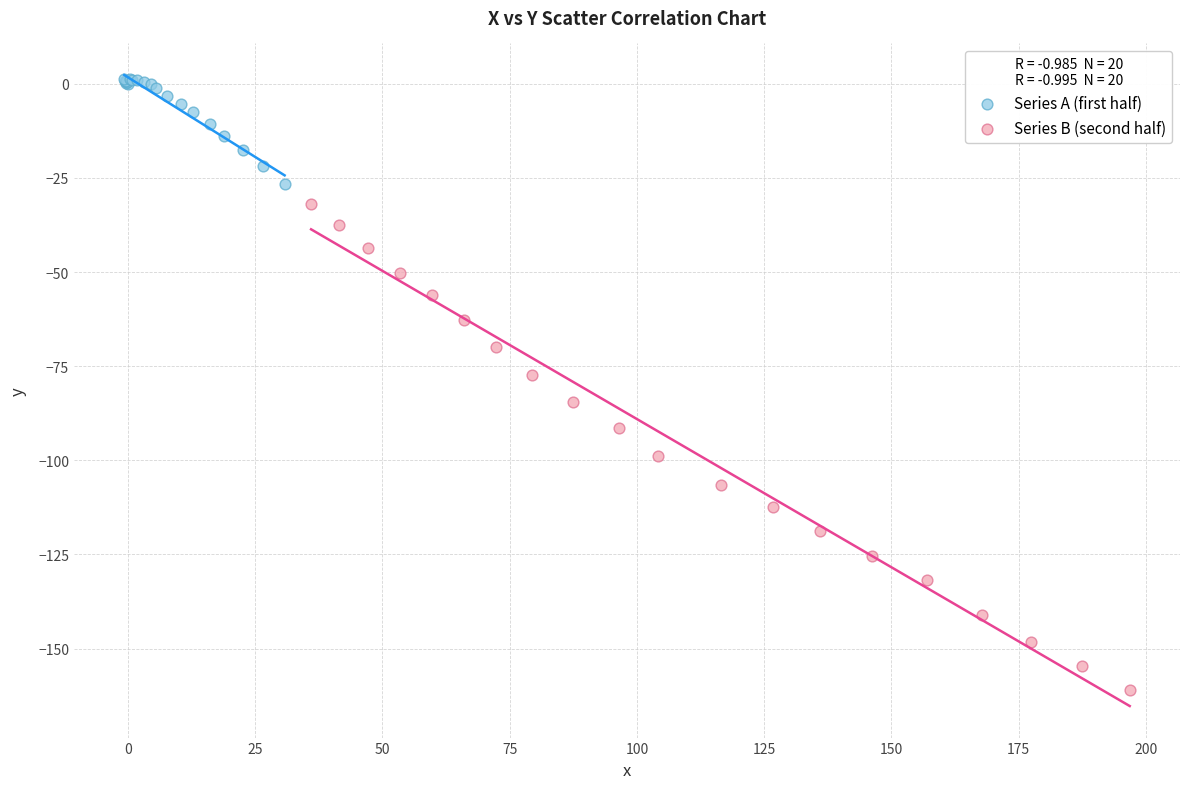

Which series reaches the minimum Y coordinate?

Series B (second half)